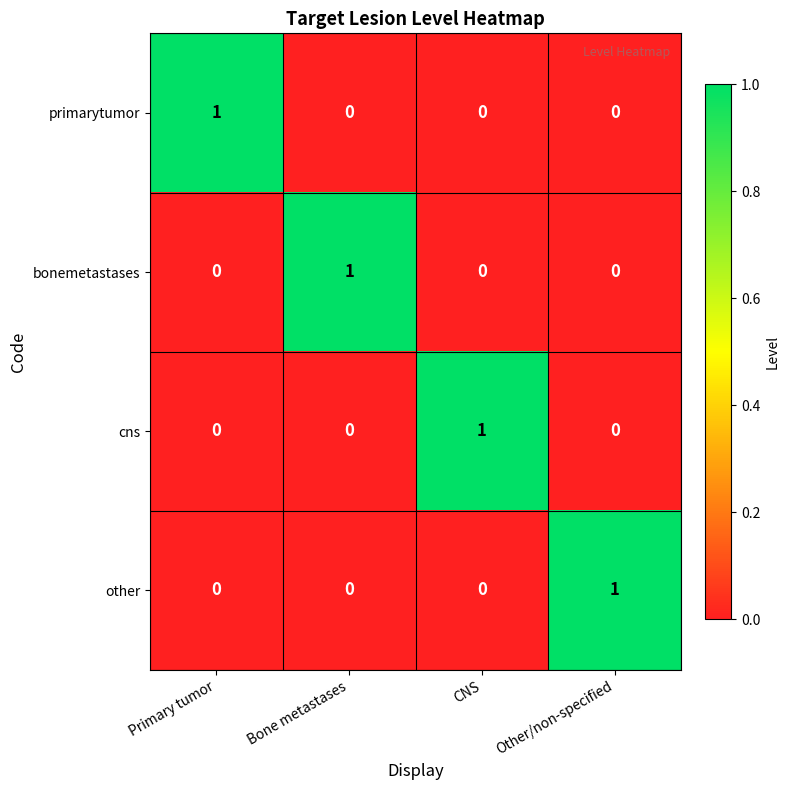

Count the primarytumor values in the range 0 to 1.

4